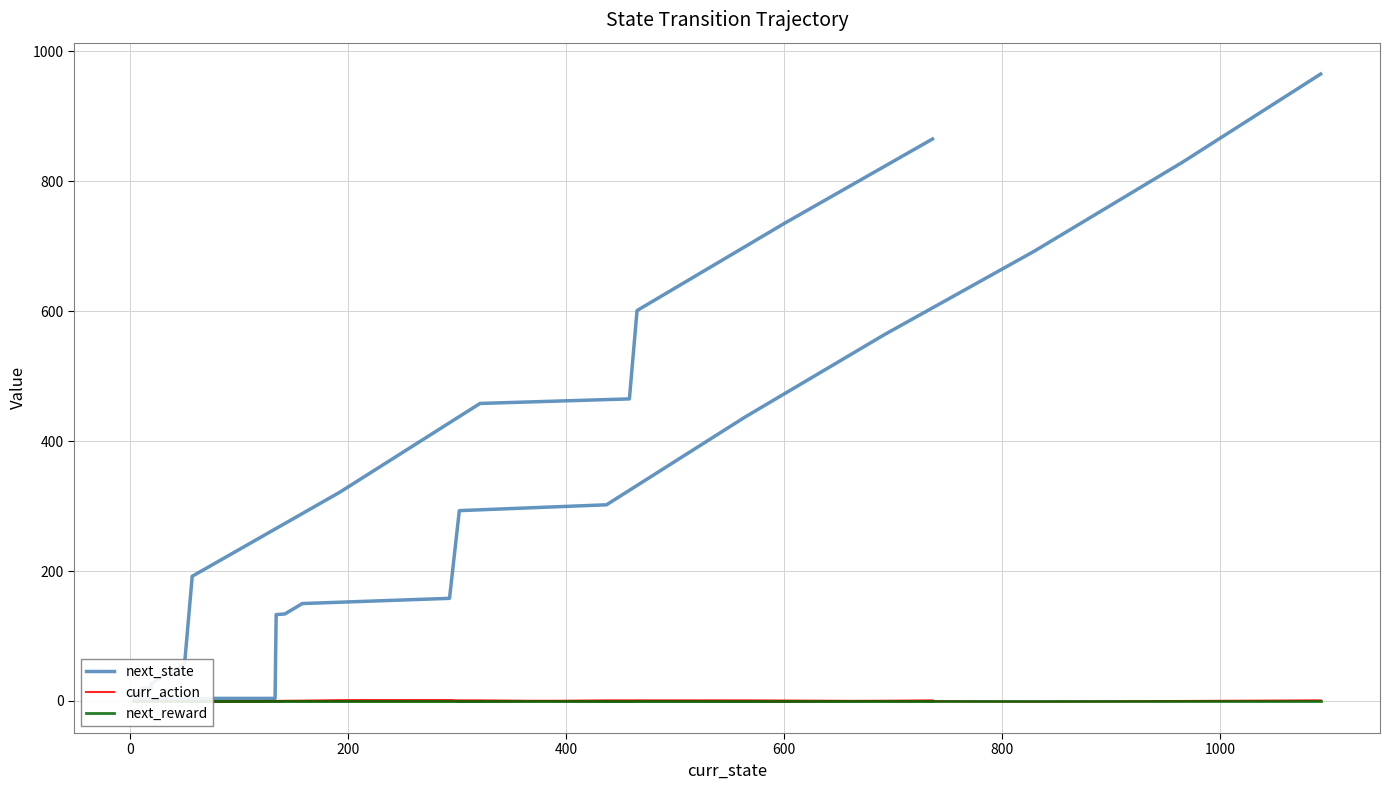

How many times do curr_action and next_reward cross each other?

10